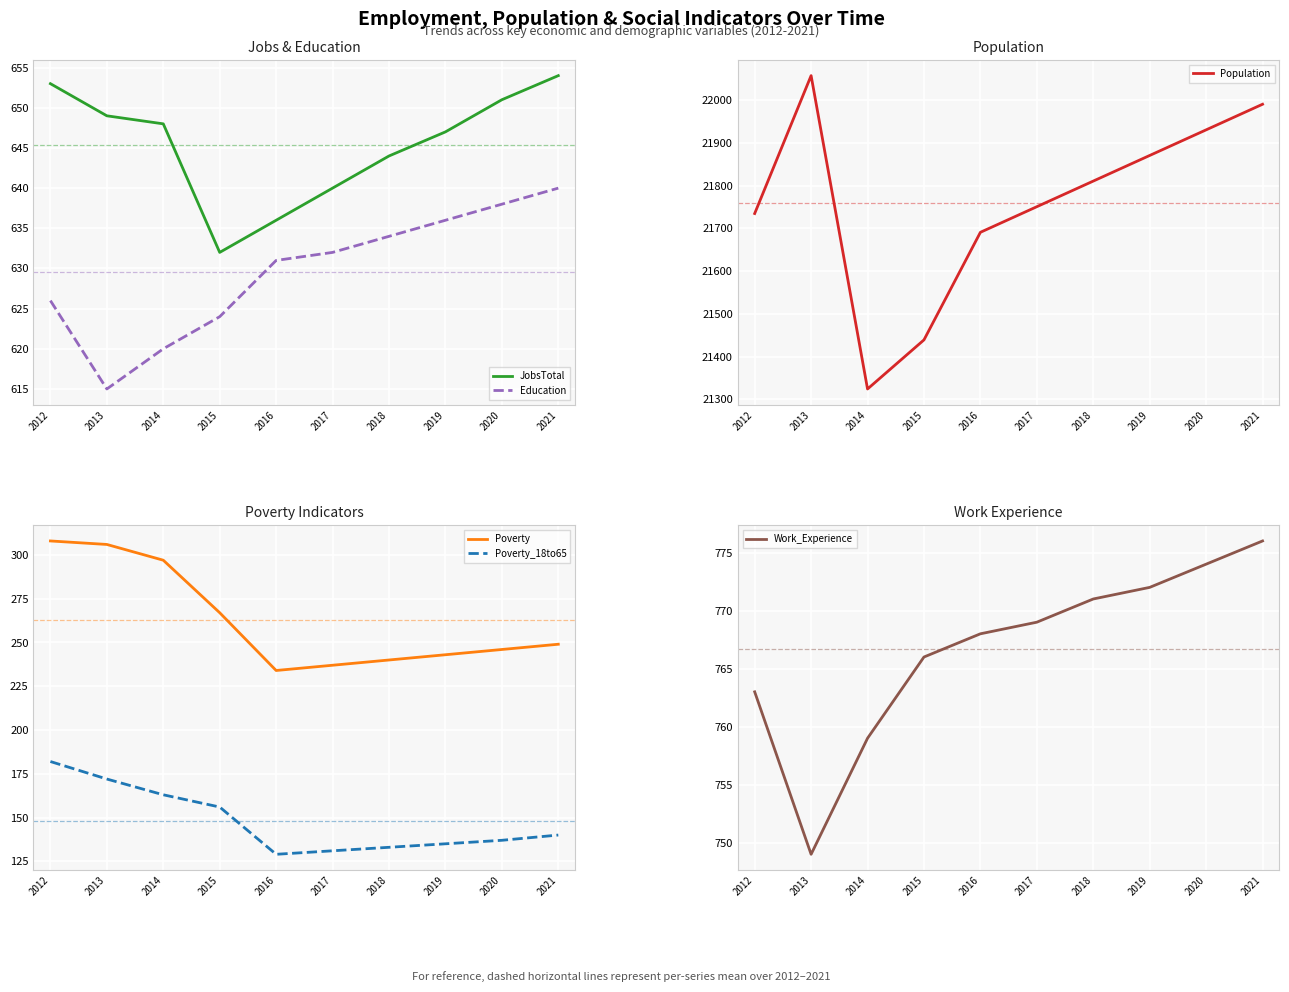

Reading left to right, extract all data points from this chart.

JobsTotal: 2012=653	2013=649	2014=648	2015=632	2016=636	2017=640	2018=644	2019=647	2020=651	2021=654
Education: 2012=626	2013=615	2014=620	2015=624	2016=631	2017=632	2018=634	2019=636	2020=638	2021=640
Population: 2012=21735	2013=22058	2014=21324	2015=21439	2016=21691	2017=21751	2018=21811	2019=21871	2020=21931	2021=21991
Poverty: 2012=308	2013=306	2014=297	2015=267	2016=234	2017=237	2018=240	2019=243	2020=246	2021=249
Poverty_18to65: 2012=182	2013=172	2014=163	2015=156	2016=129	2017=131	2018=133	2019=135	2020=137	2021=140
Work_Experience: 2012=763	2013=749	2014=759	2015=766	2016=768	2017=769	2018=771	2019=772	2020=774	2021=776